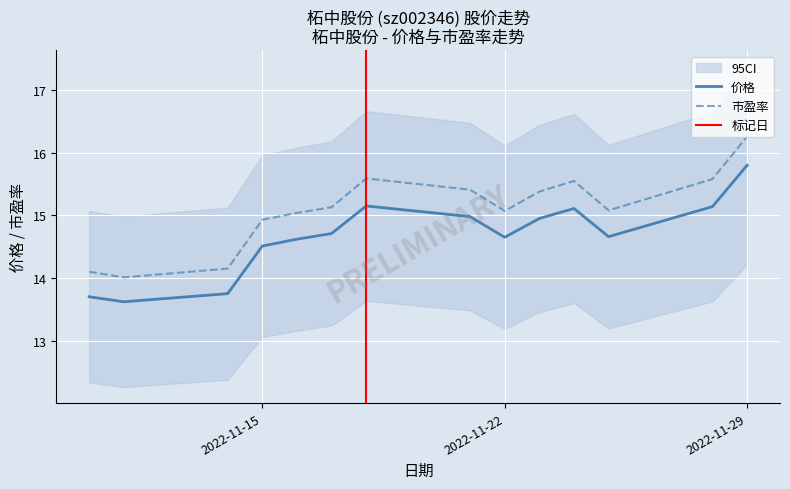

The value of 价格 at 2022-11-21 is 15.0. True or false?

True